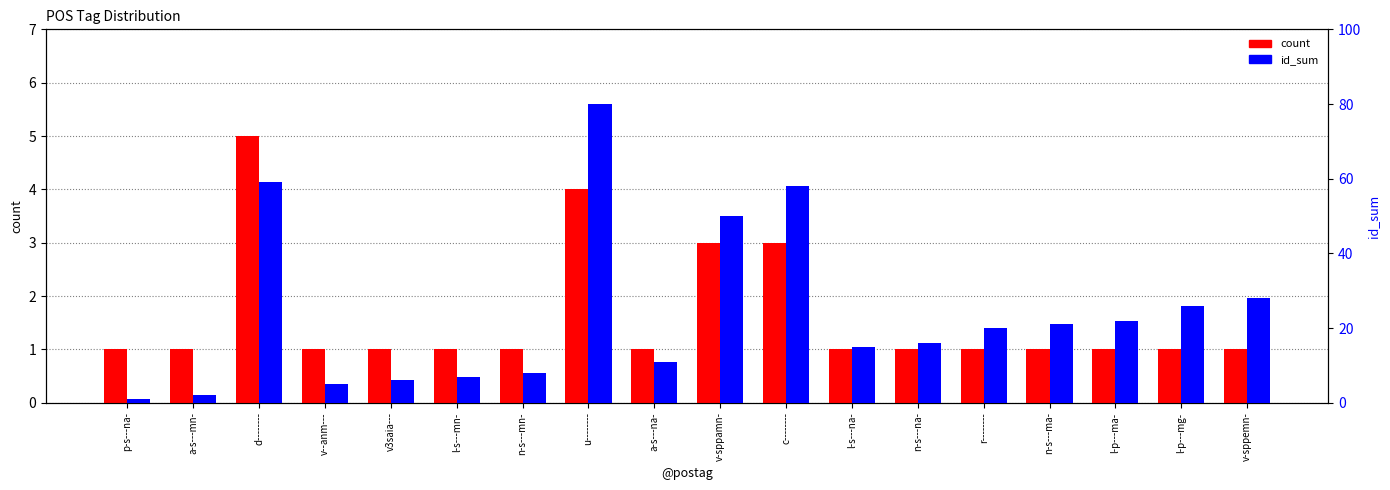

Rank the series by their maximum value, from highest to lowest.

id_sum, count